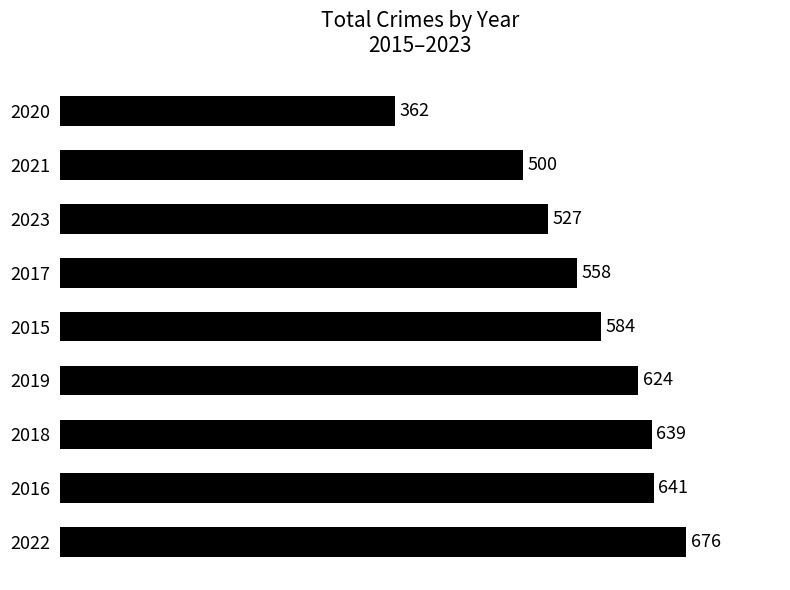

Approximately how many times larger is the value at 2023 compared to 2021?

1.1